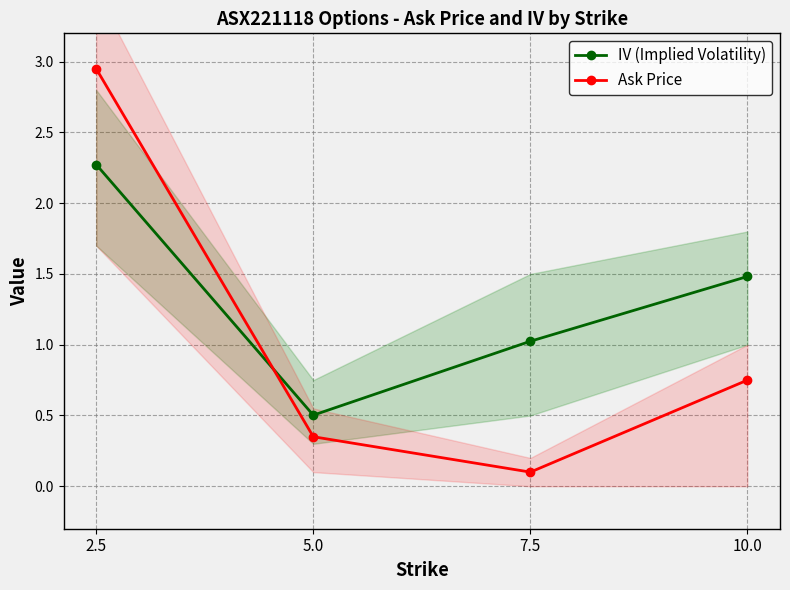

The value of IV (Implied Volatility) at 2.5 is 2.3. True or false?

True